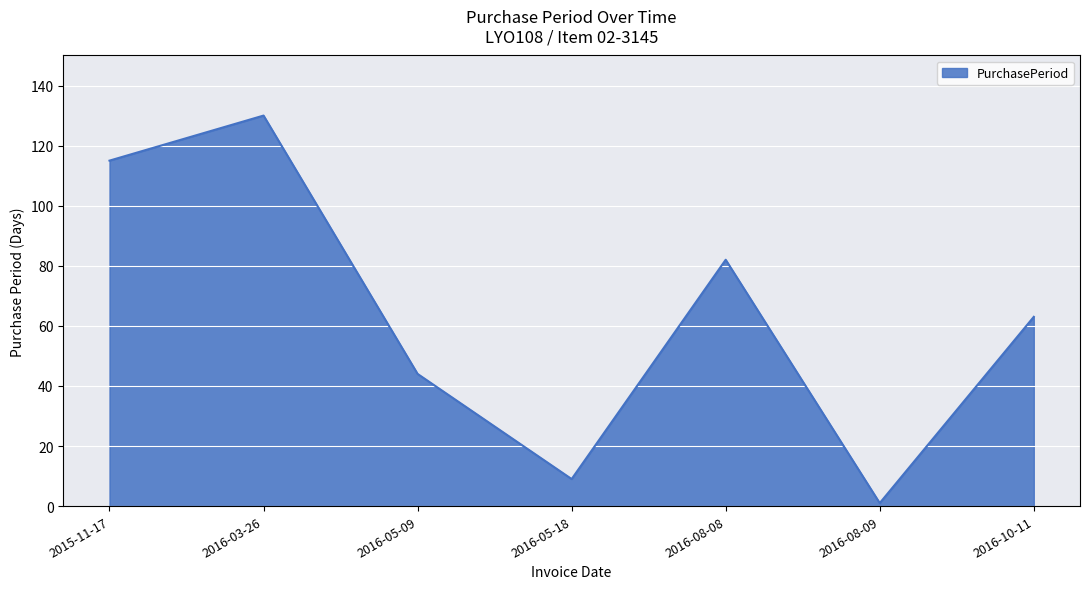

True or false: the data has more than 2 interior local peaks.

False